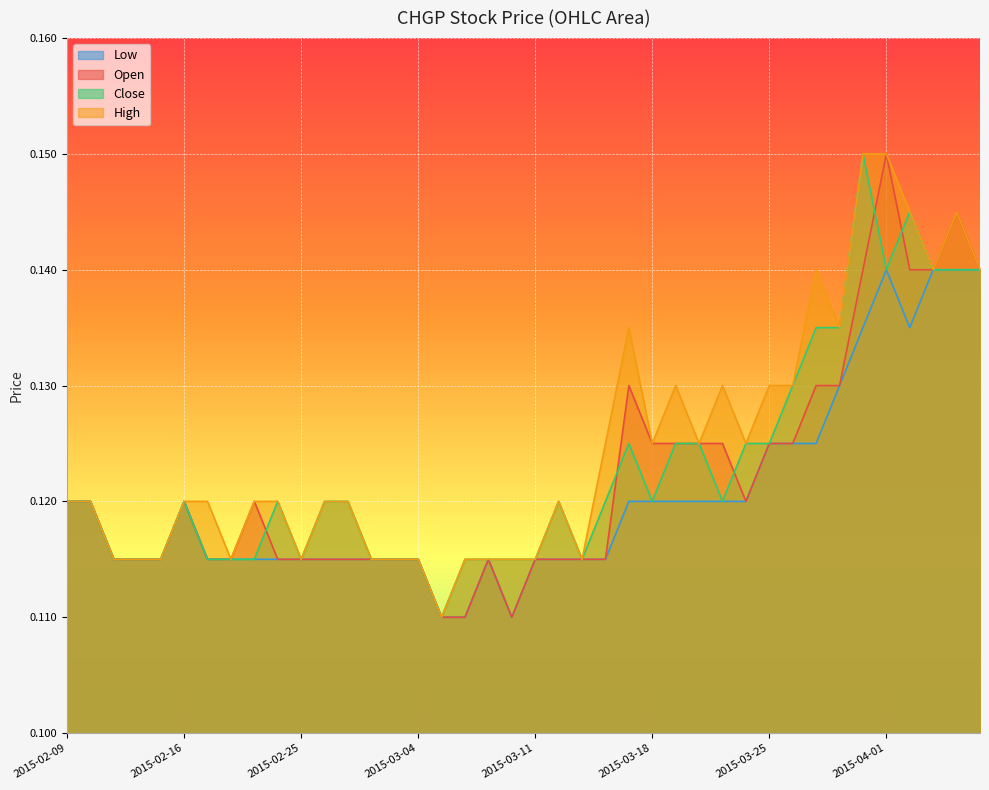

True or false: high and close cross at least once.

False